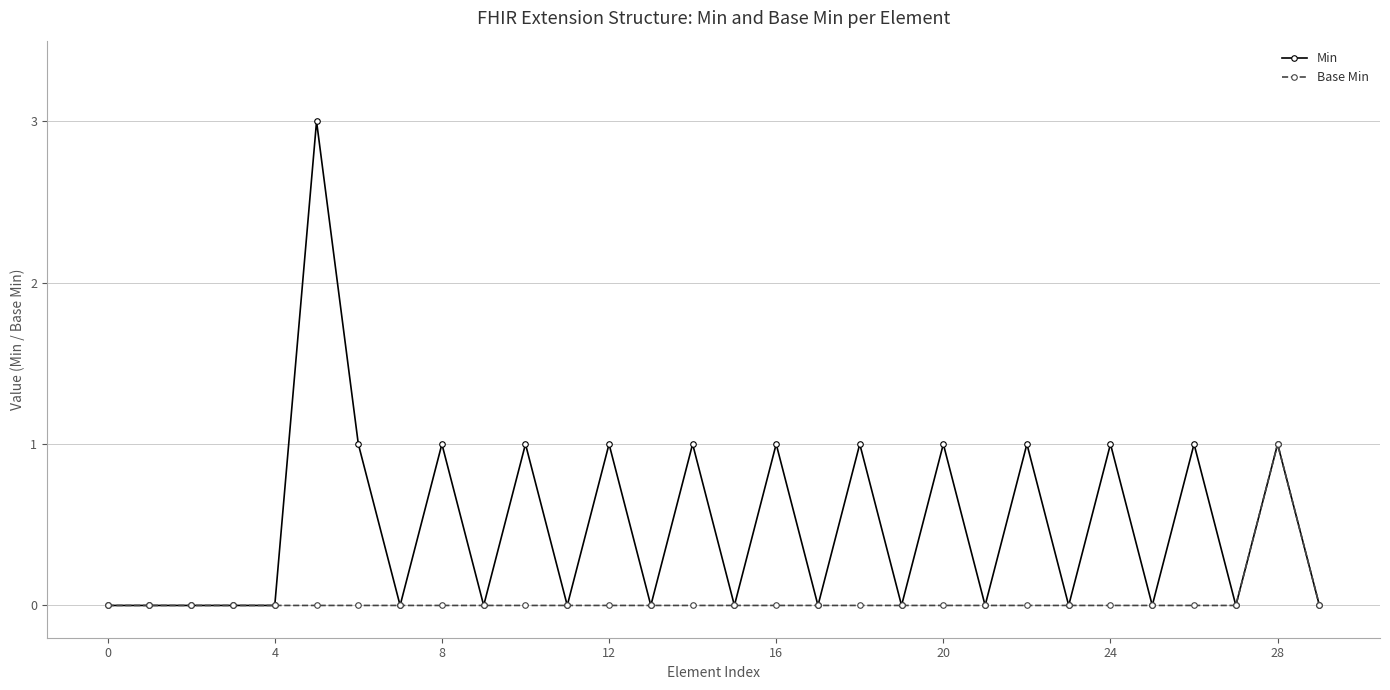

Which series has the widest spread of values?

Min